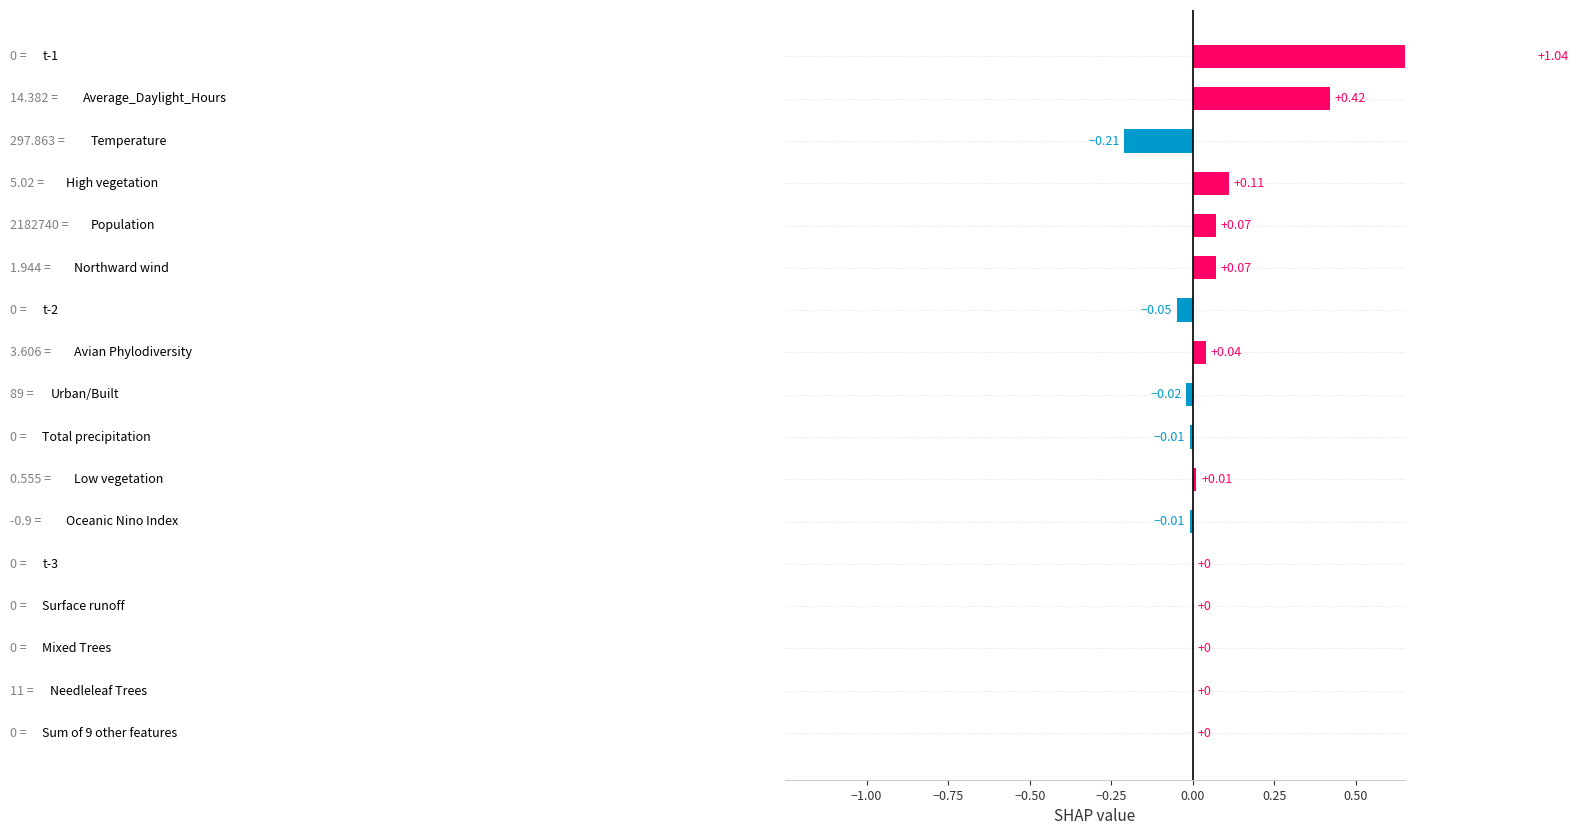

What is the average value?

0.1